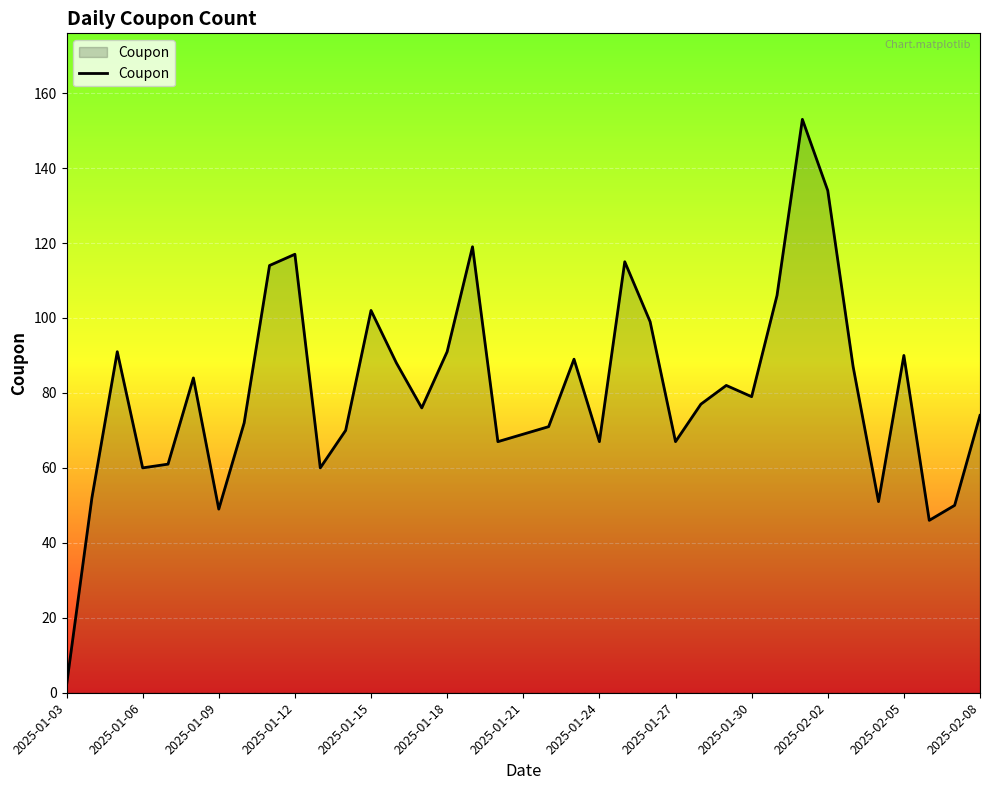

What is the greatest value displayed?

153